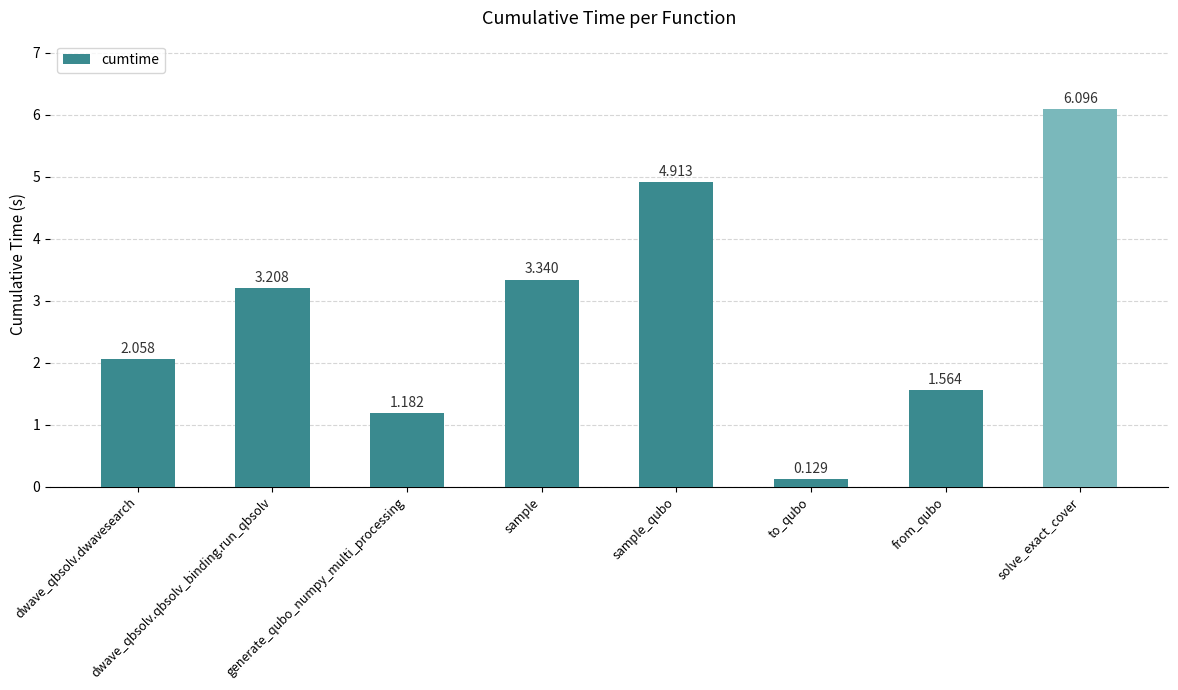

Which category has the lowest value across all series?

to_qubo